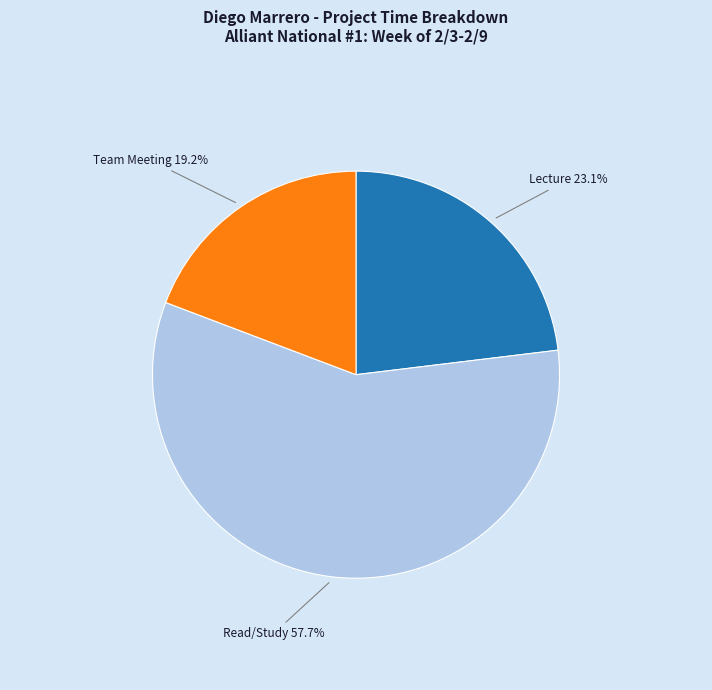

Is there any slice that represents more than half of the pie?

Yes